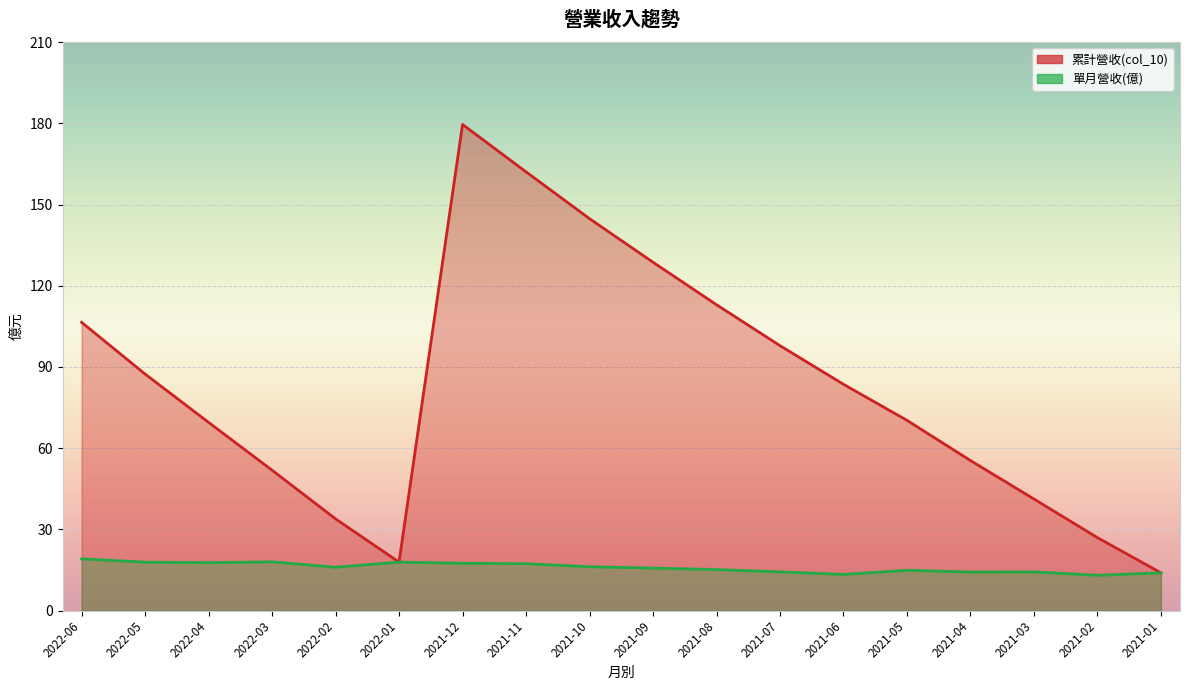

True or false: 單月營收(億) has a value of 14.3 at 2021-07.

True